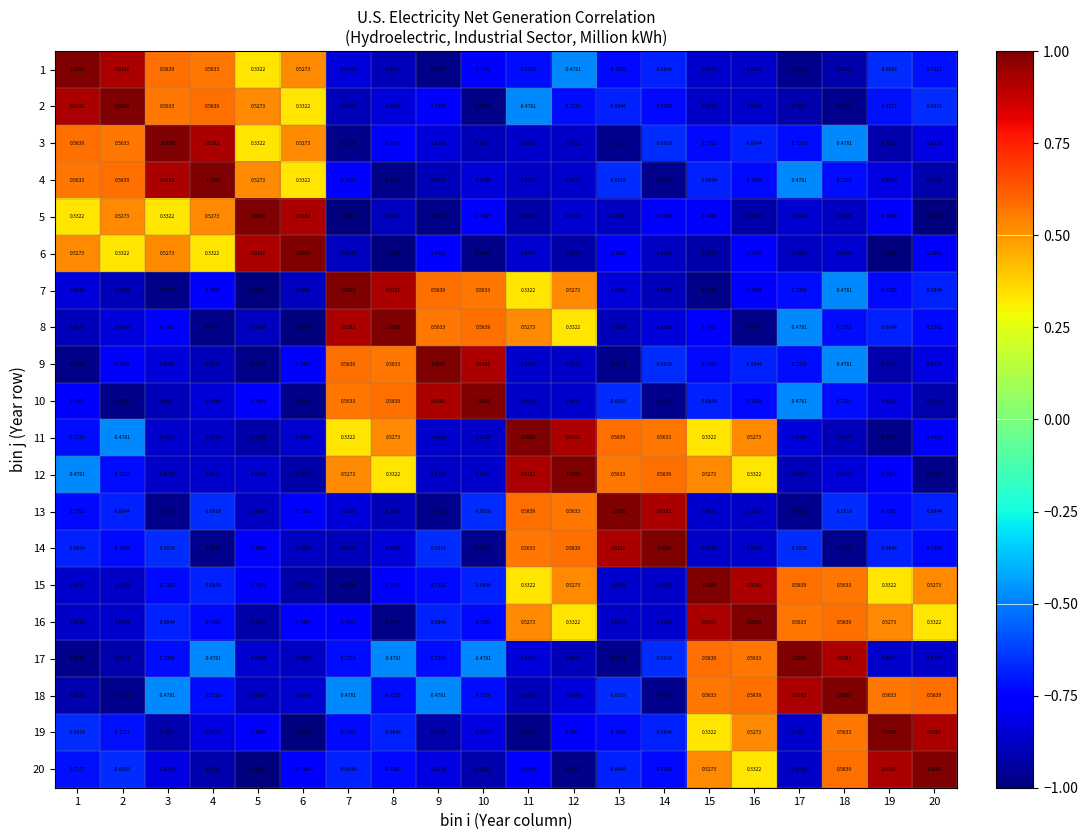

How many positive values does the 4 series have?

6